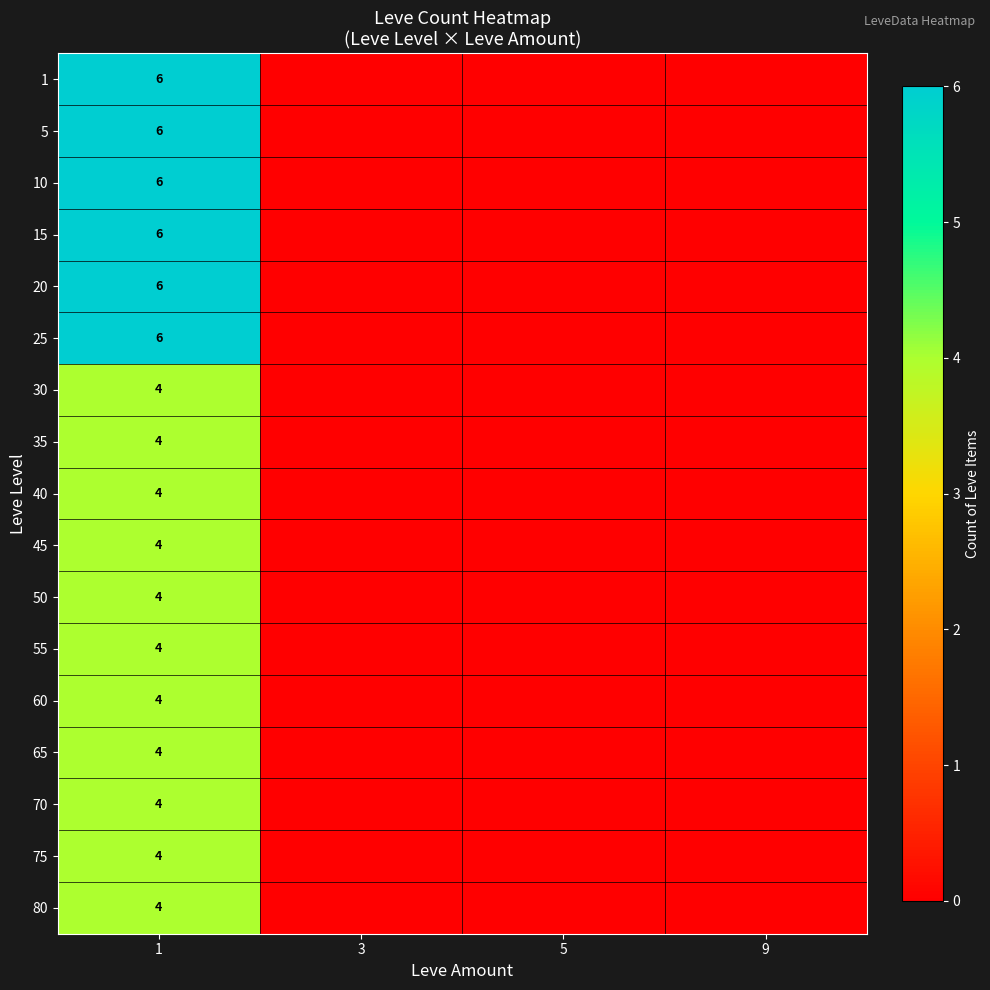

The value of 80 at 1 is 4. True or false?

True